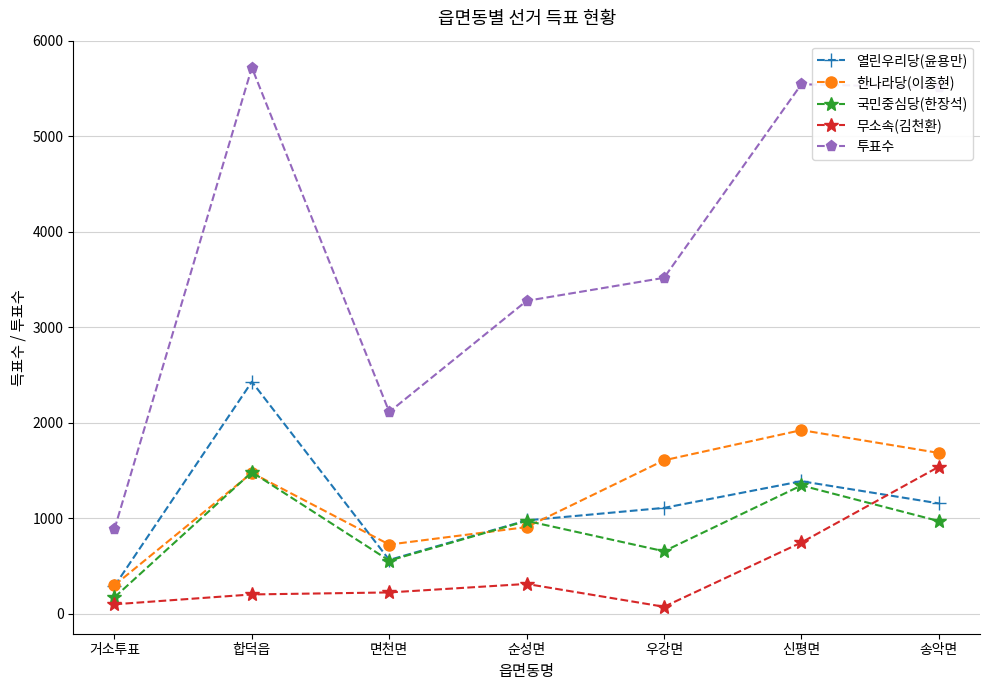

True or false: 한나라당(이종현) has a value of 1608 at 우강면.

True